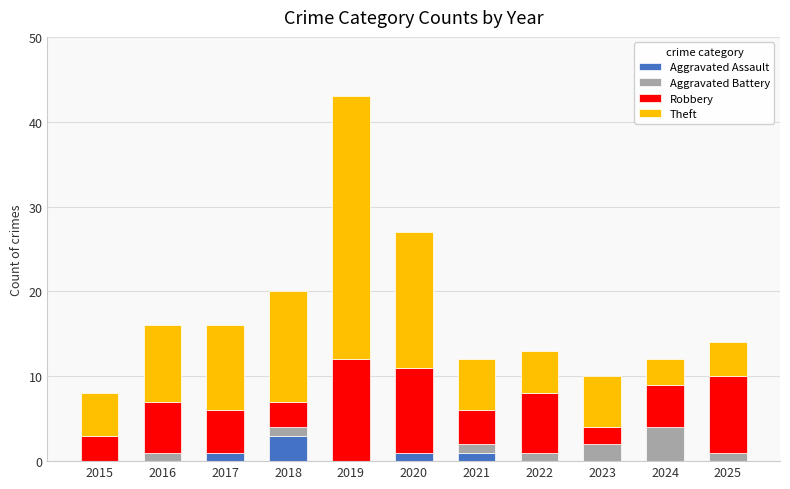

What is the highest value of the Aggravated Assault series?

3